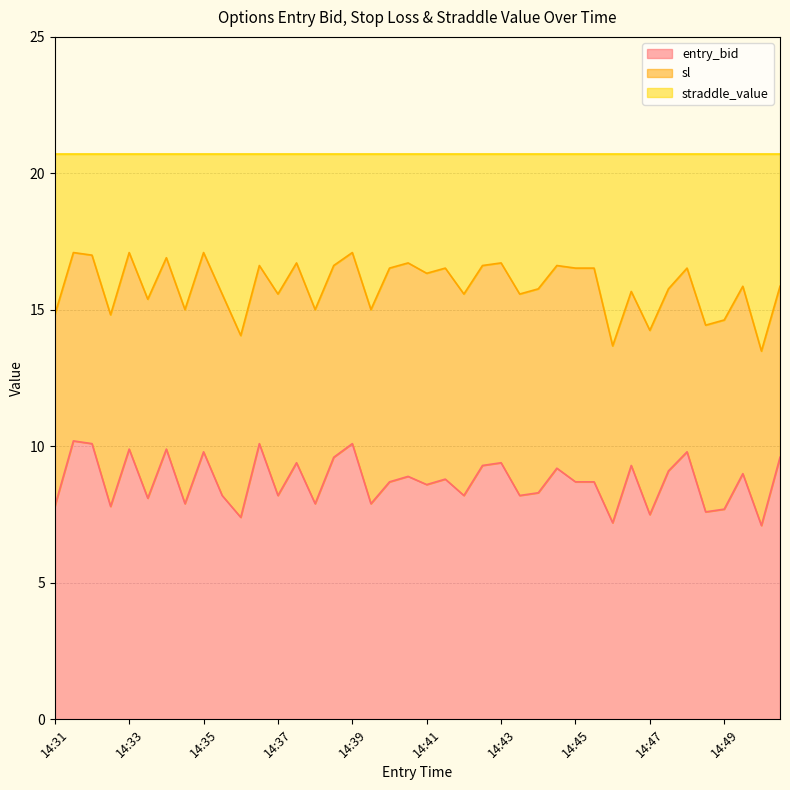

What is the total value across all series at 14:37?

20.7